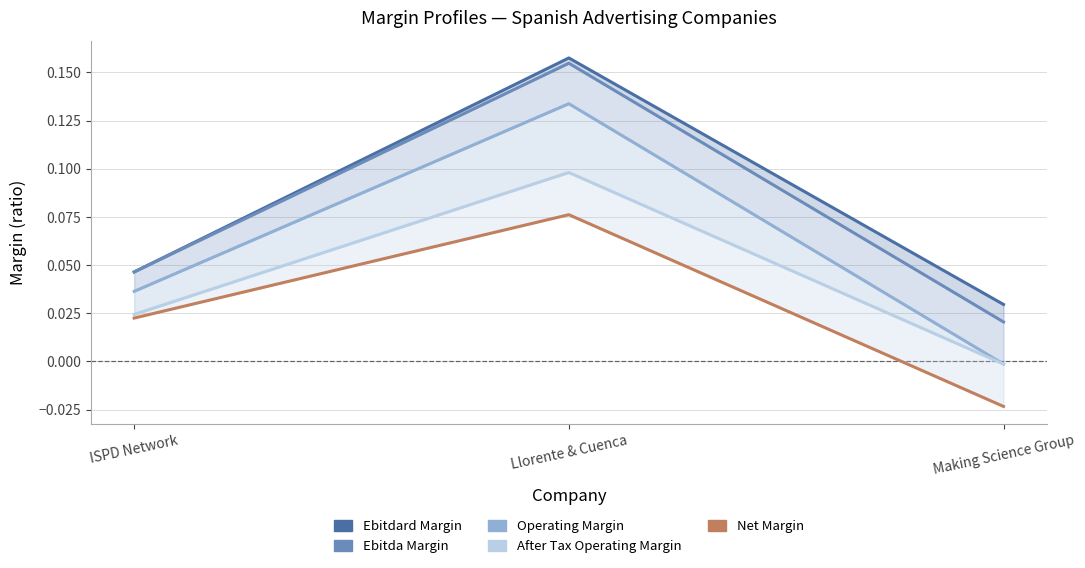

Count the number of categories in the chart.

3